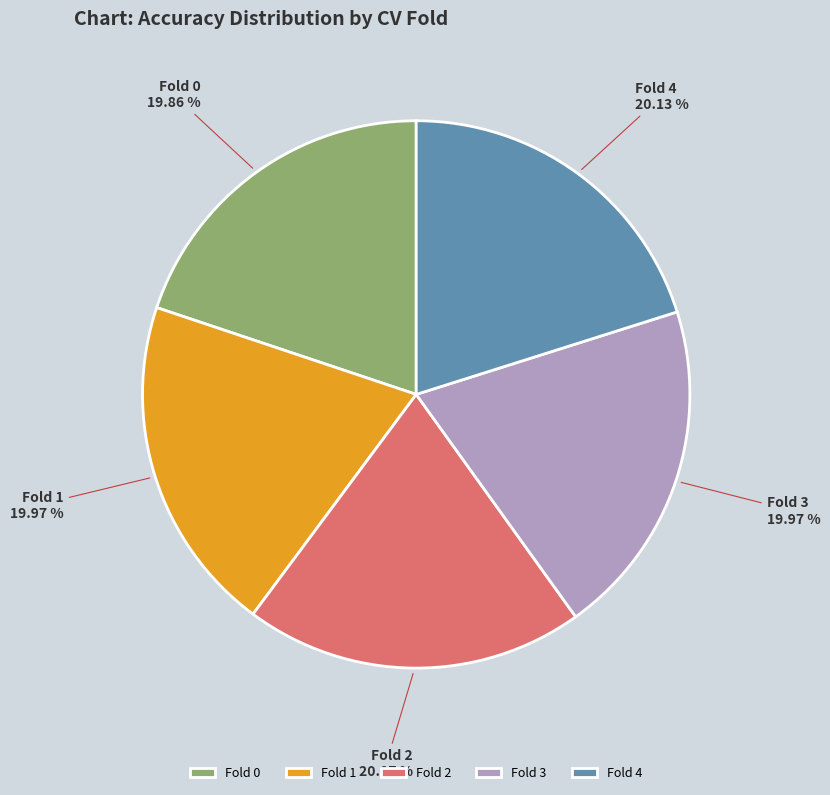

How much of the chart is everything except Fold 4?

79.9%